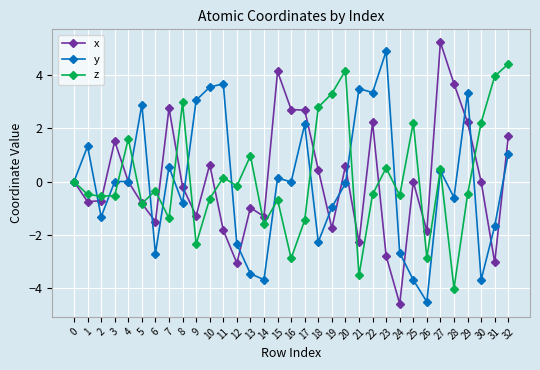

What is the difference between the z values at 25 and 32?

2.2